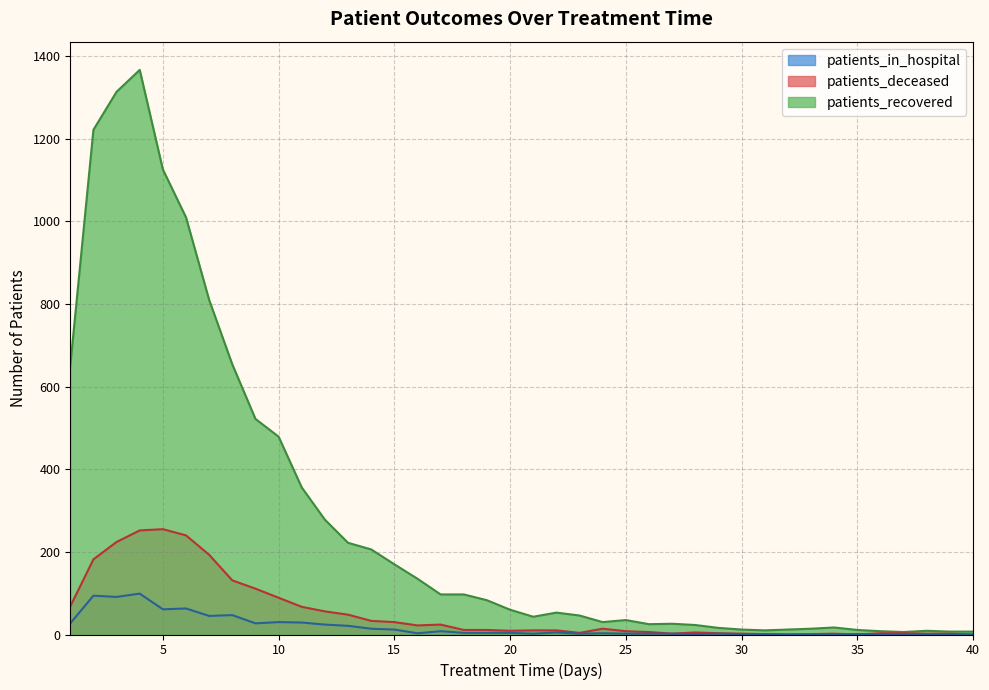

How many lines are shown in the chart?

3